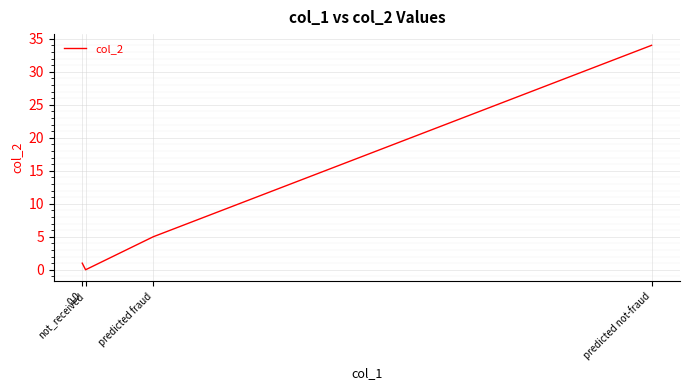

What is the average value?

10